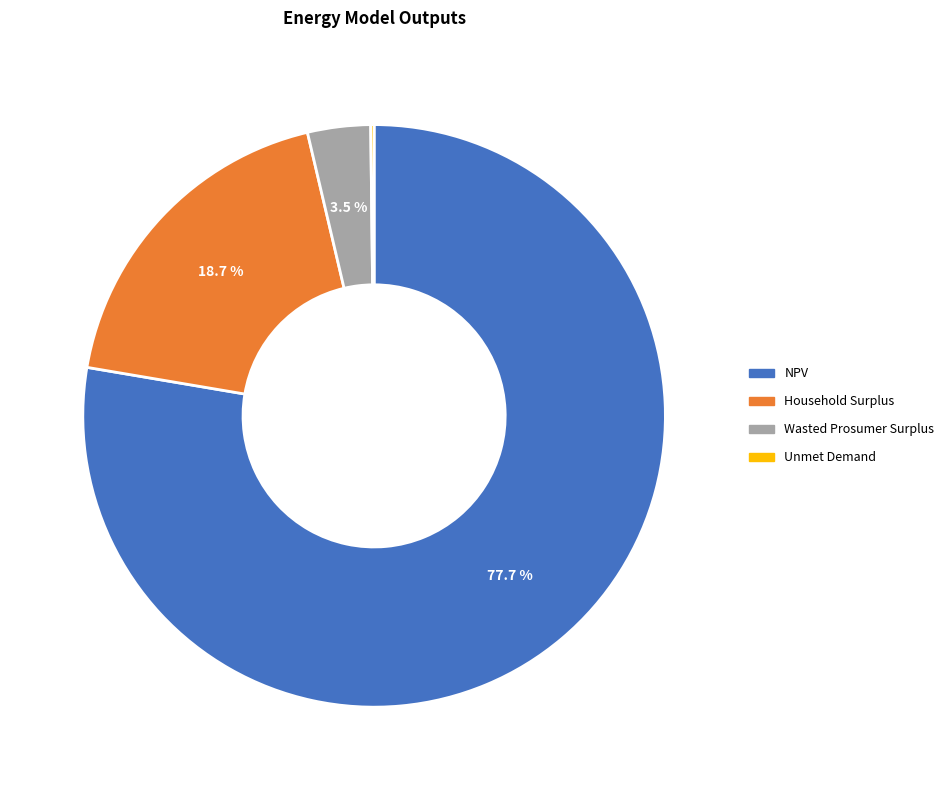

What is the majority slice?

NPV